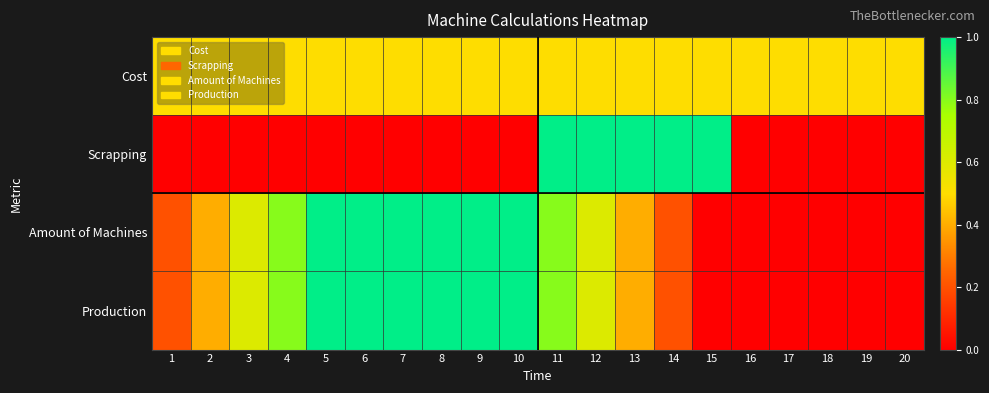

Reading left to right, extract all data points from this chart.

Cost: 1=0.5	2=0.5	3=0.5	4=0.5	5=0.5	6=0.5	7=0.5	8=0.5	9=0.5	10=0.5	11=0.5	12=0.5	13=0.5	14=0.5	15=0.5	16=0.5	17=0.5	18=0.5	19=0.5	20=0.5
Scrapping: 1=0.0	2=0.0	3=0.0	4=0.0	5=0.0	6=0.0	7=0.0	8=0.0	9=0.0	10=0.0	11=1.0	12=1.0	13=1.0	14=1.0	15=1.0	16=0.0	17=0.0	18=0.0	19=0.0	20=0.0
Amount of Machines: 1=0.2	2=0.4	3=0.6	4=0.8	5=1.0	6=1.0	7=1.0	8=1.0	9=1.0	10=1.0	11=0.8	12=0.6	13=0.4	14=0.2	15=0.0	16=0.0	17=0.0	18=0.0	19=0.0	20=0.0
Production: 1=0.2	2=0.4	3=0.6	4=0.8	5=1.0	6=1.0	7=1.0	8=1.0	9=1.0	10=1.0	11=0.8	12=0.6	13=0.4	14=0.2	15=0.0	16=0.0	17=0.0	18=0.0	19=0.0	20=0.0